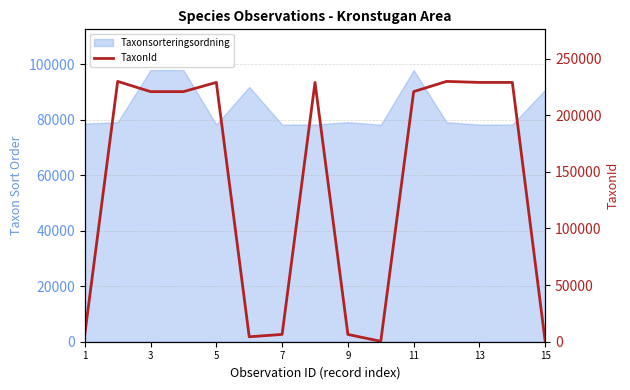

The chart shows a value of 9650 at 7. True or false?

False